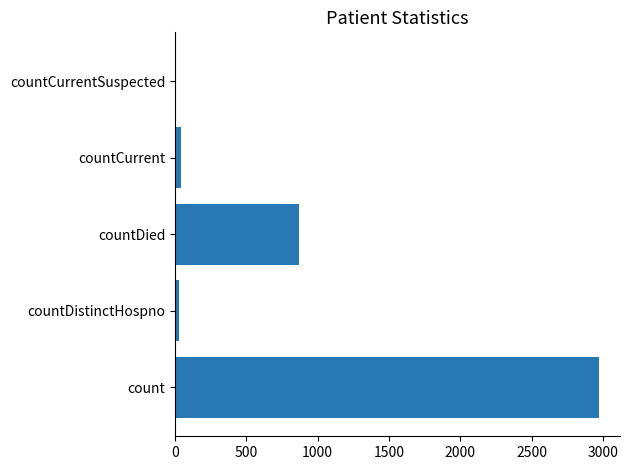

What is the maximum value shown in the chart?

2971